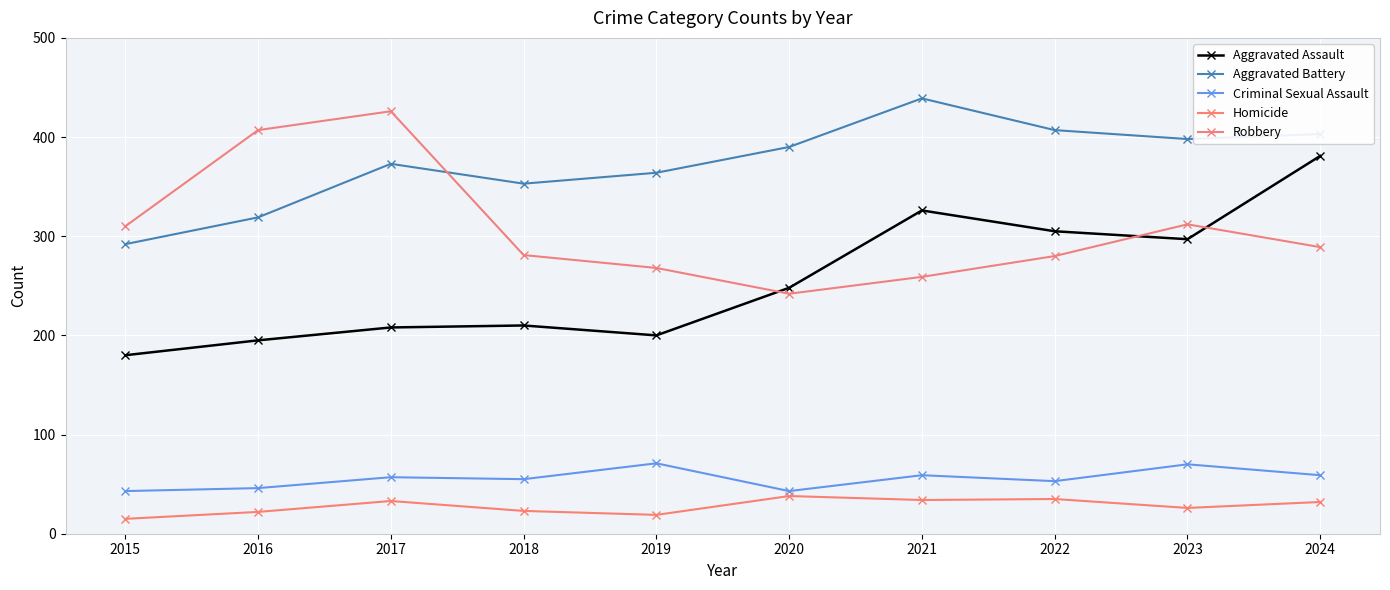

List the labels in order of Aggravated Battery value, largest first.

2021, 2022, 2024, 2023, 2020, 2017, 2019, 2018, 2016, 2015